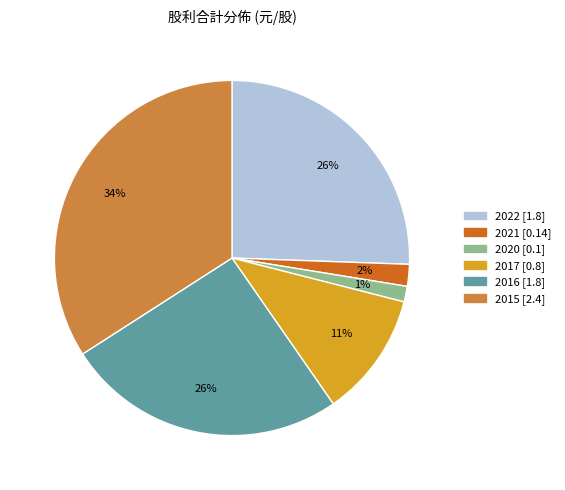

Approximately how many times larger is the value at 2016 [1.8] compared to 2022 [1.8]?

1.0